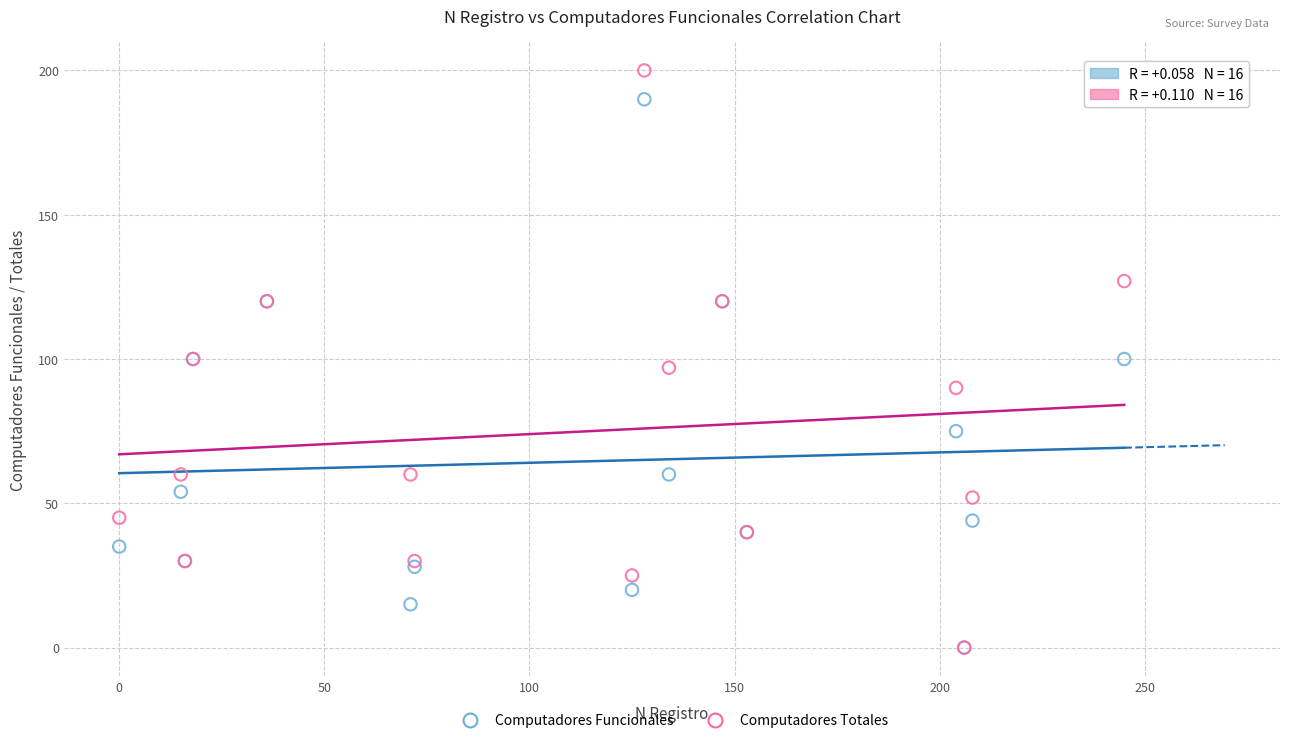

Which series reaches the maximum Y coordinate?

Computadores Totales